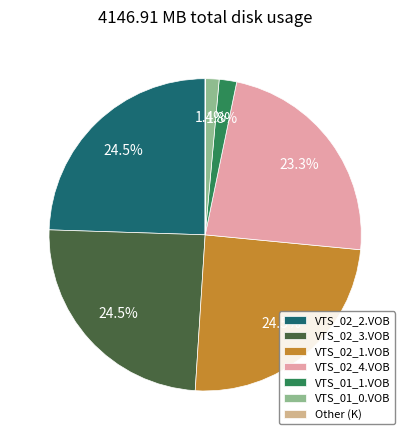

Does VTS_01_1.VOB account for over 50% of the chart?

No